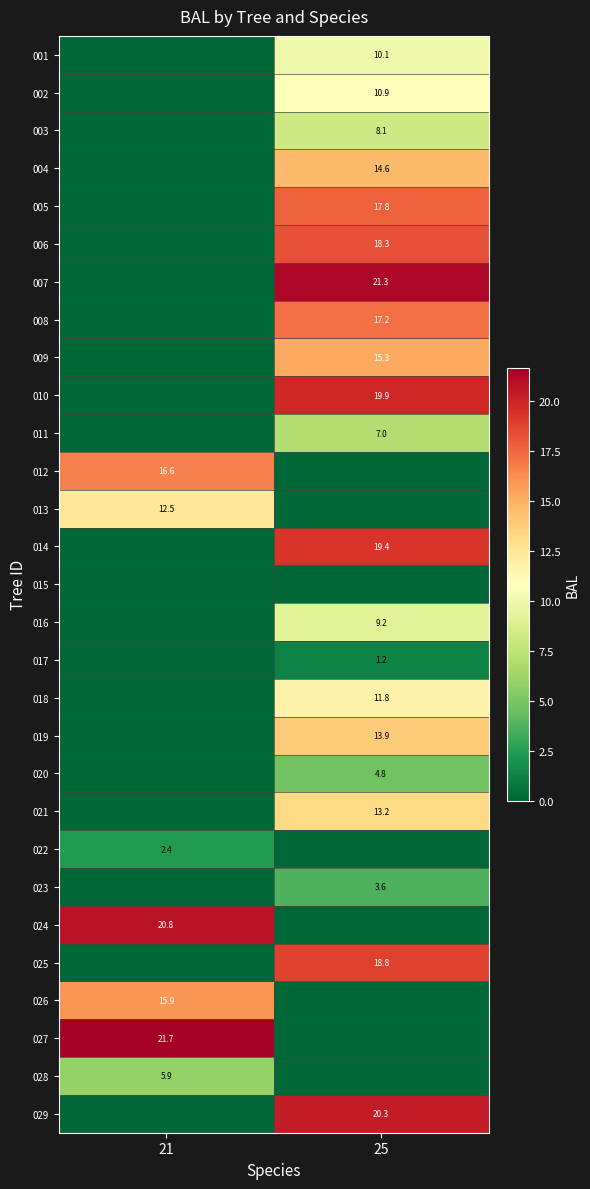

The 020 series shows 7.4 at 25. True or false?

False